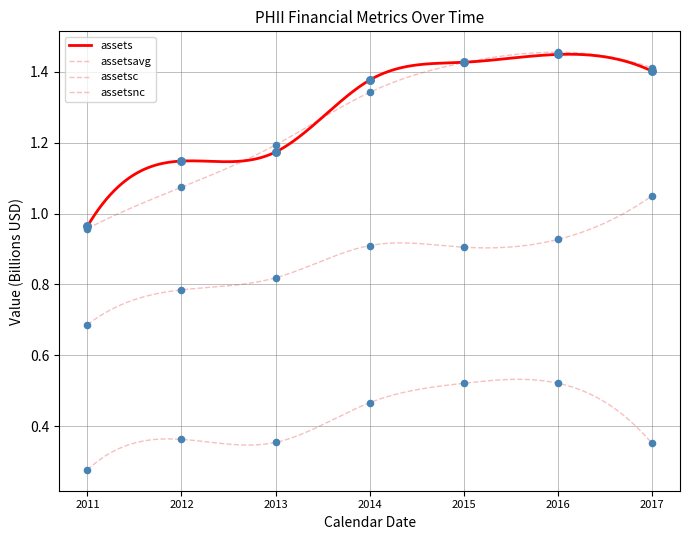

Is the value of assetsavg at 2014 greater than the value of assetsc at 2014?

Yes